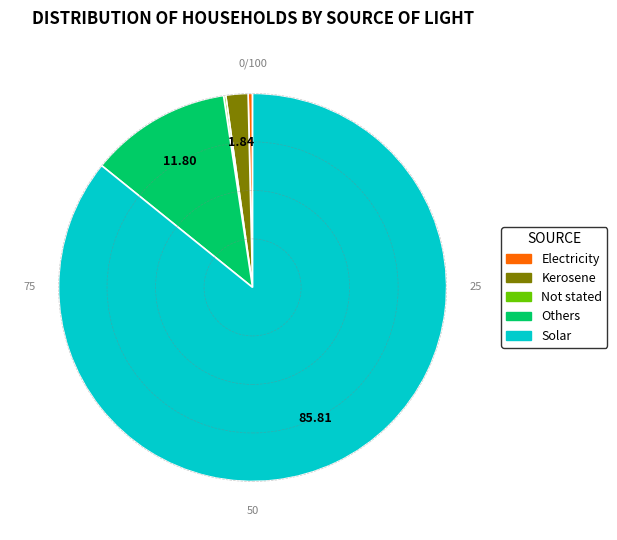

Which category accounts for the majority?

Solar